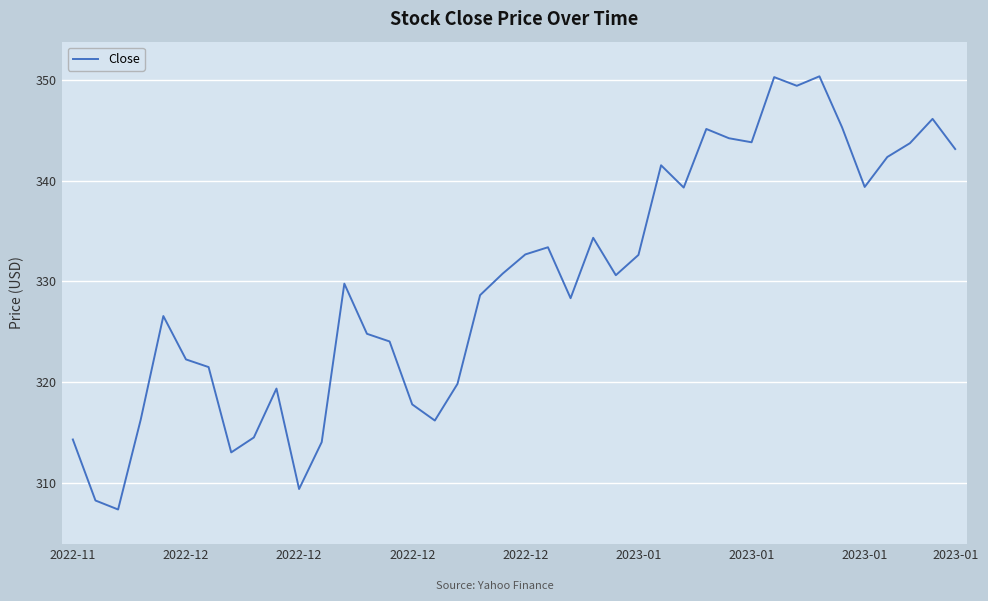

What is the minimum value shown in the chart?

307.4